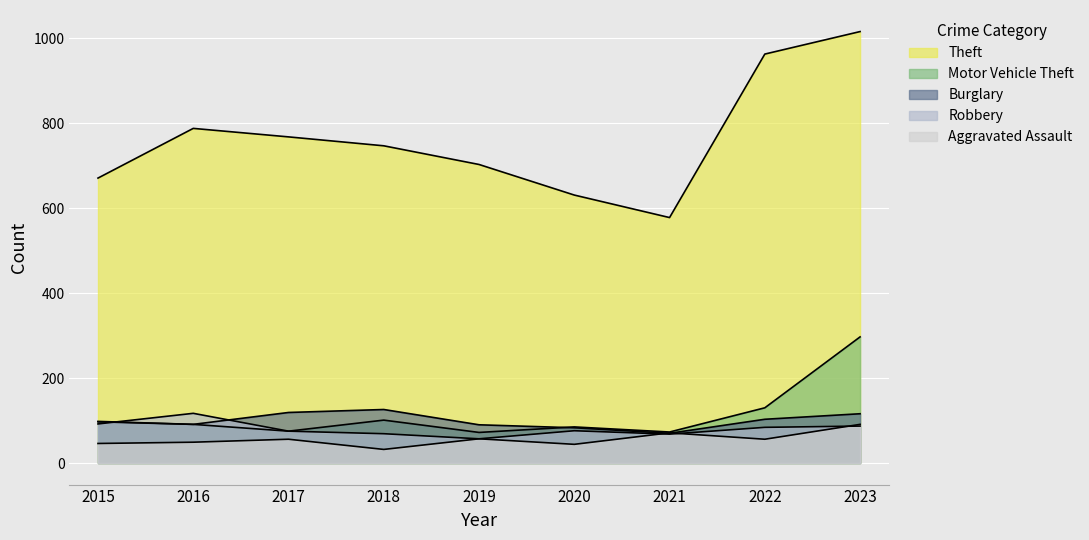

What is the average value of the Aggravated Assault series?

56